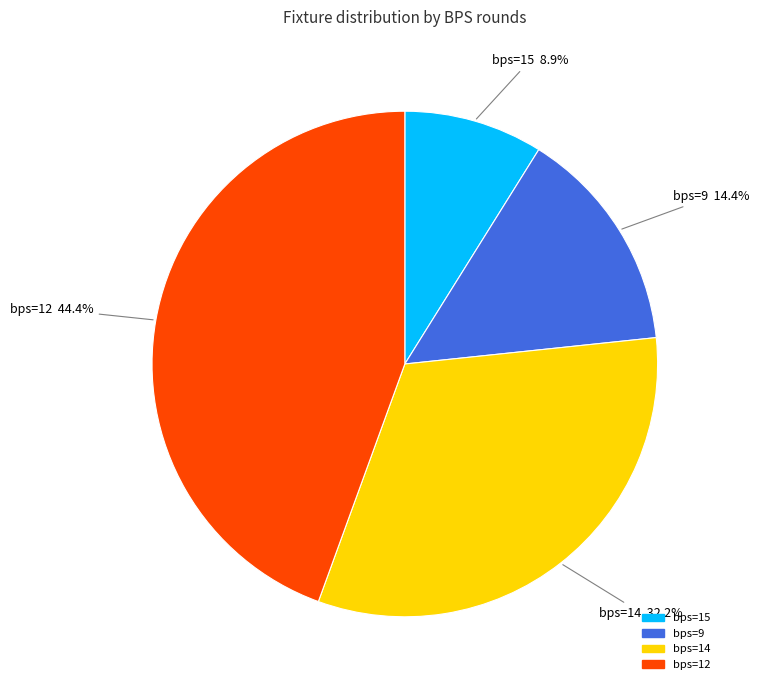

Between bps=14 and bps=9, which is larger?

bps=14